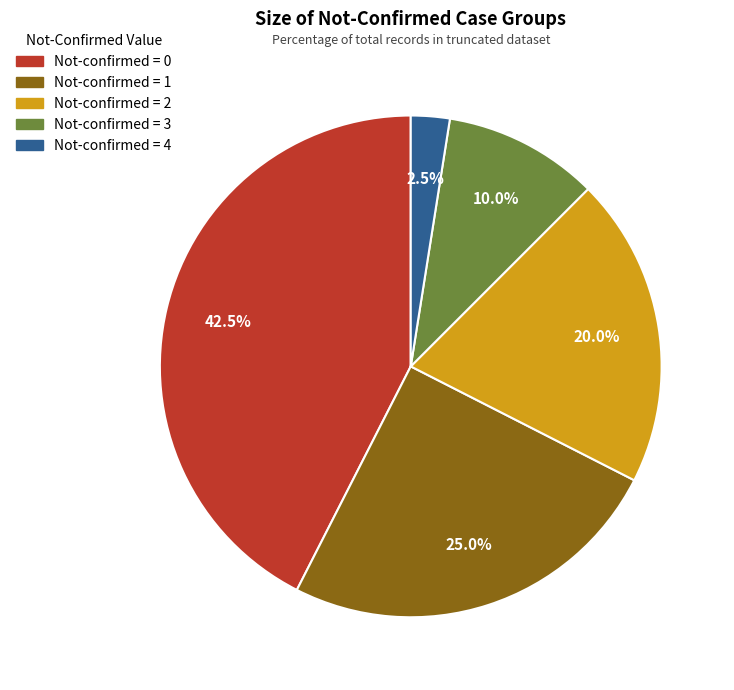

Does any single category account for the majority?

No